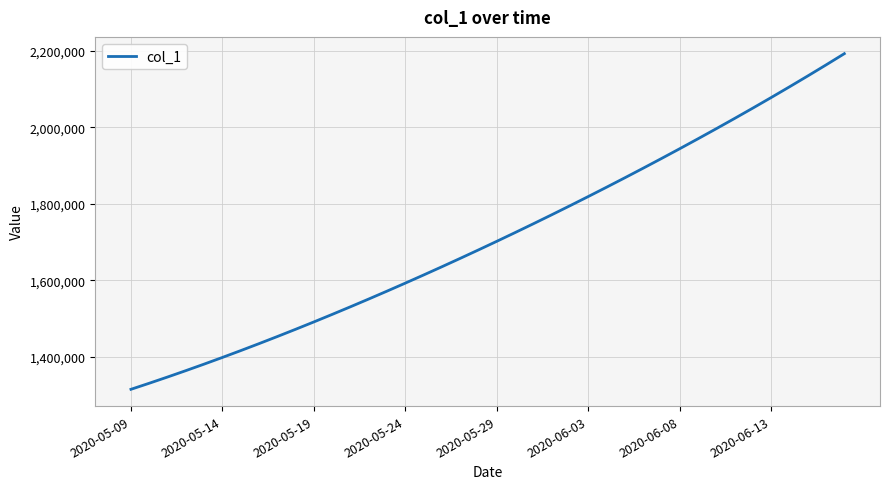

What is the difference between the maximum and minimum values?

877098.0